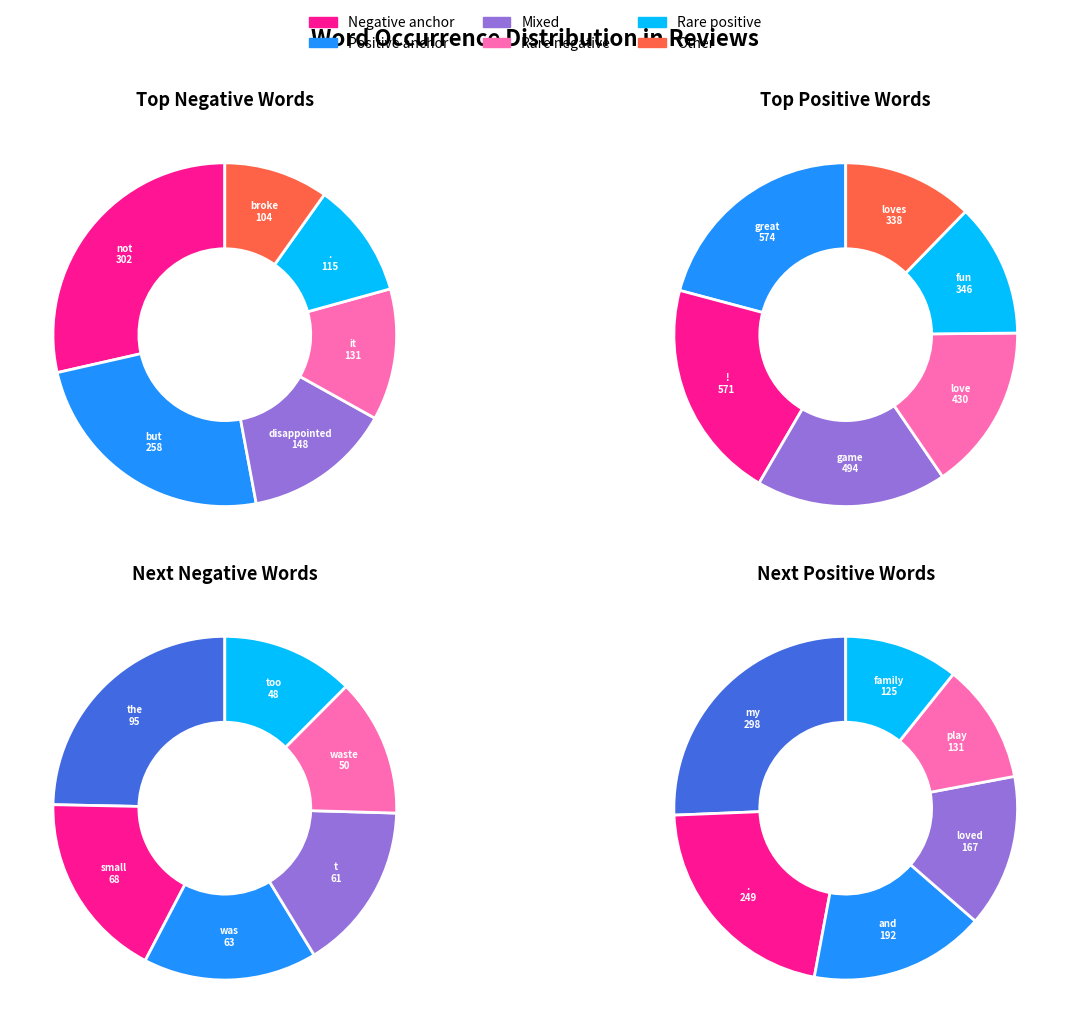

Which series has the largest range (max minus min)?

positive words